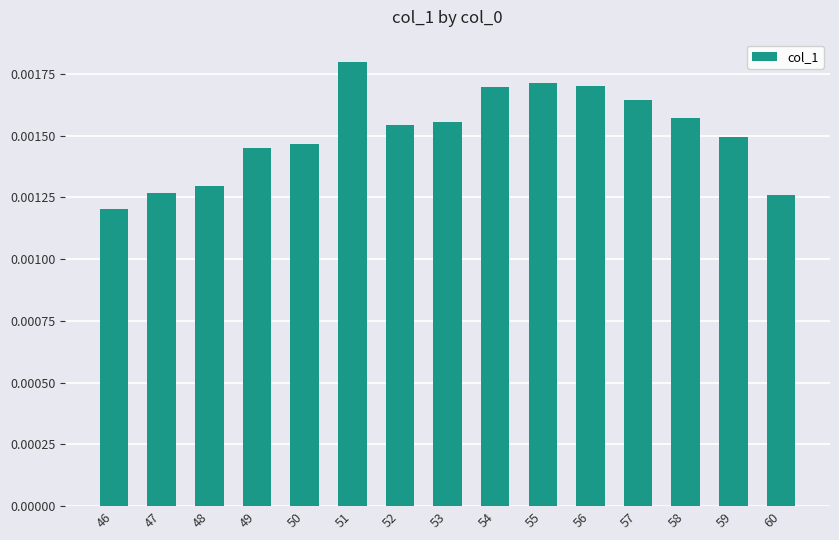

Which category has the highest value across all series?

51